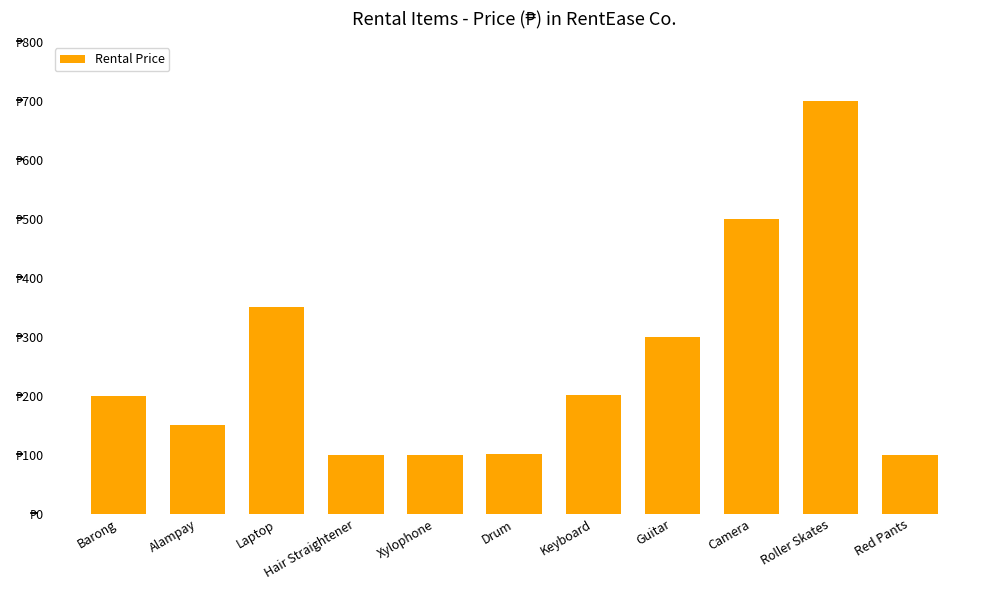

The value at Xylophone is 100.1. True or false?

True